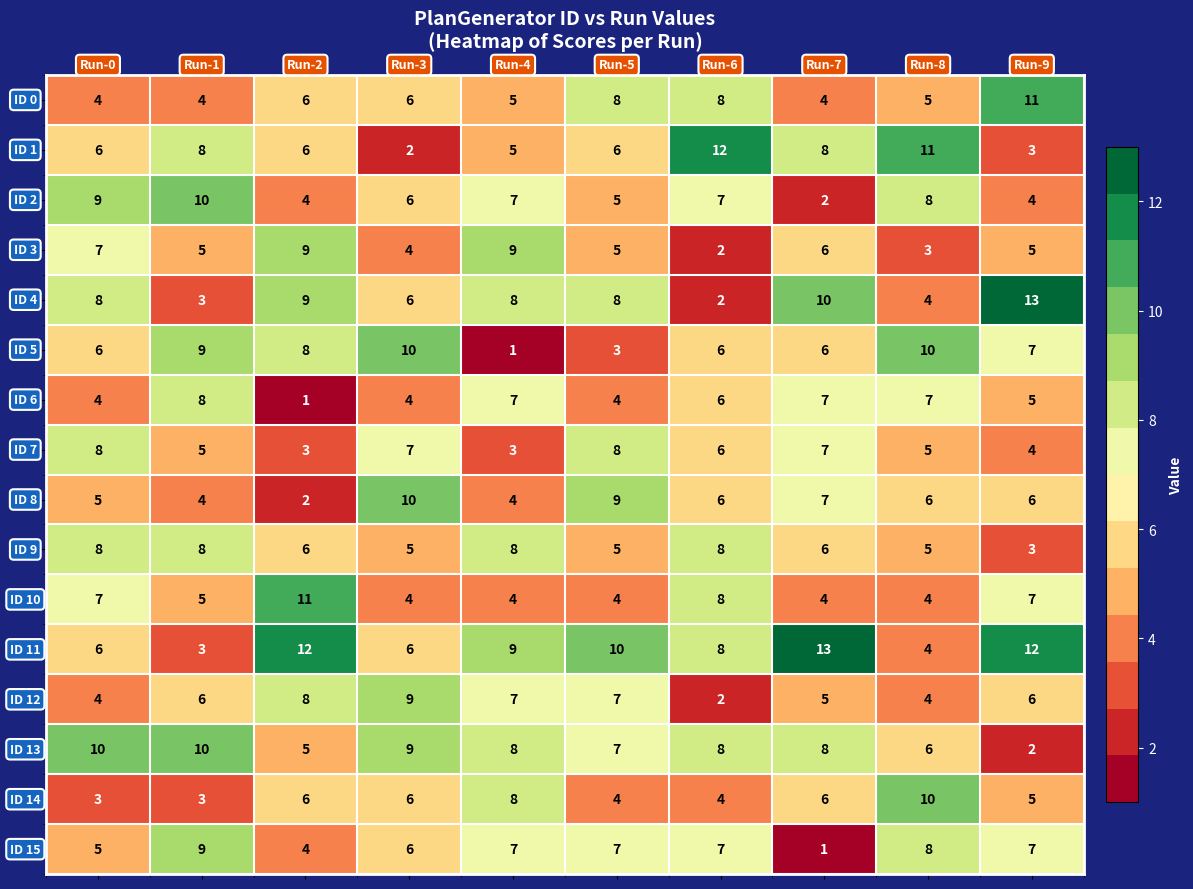

At how many categories does at least one series exceed 5?

10